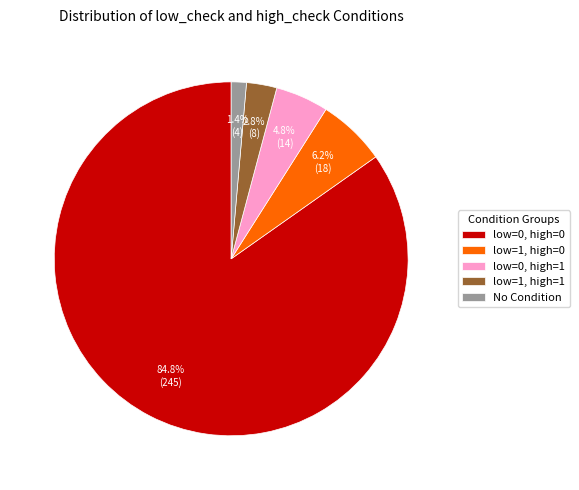

Do low=1, high=0 and low=0, high=1 together represent more than half of the pie?

No